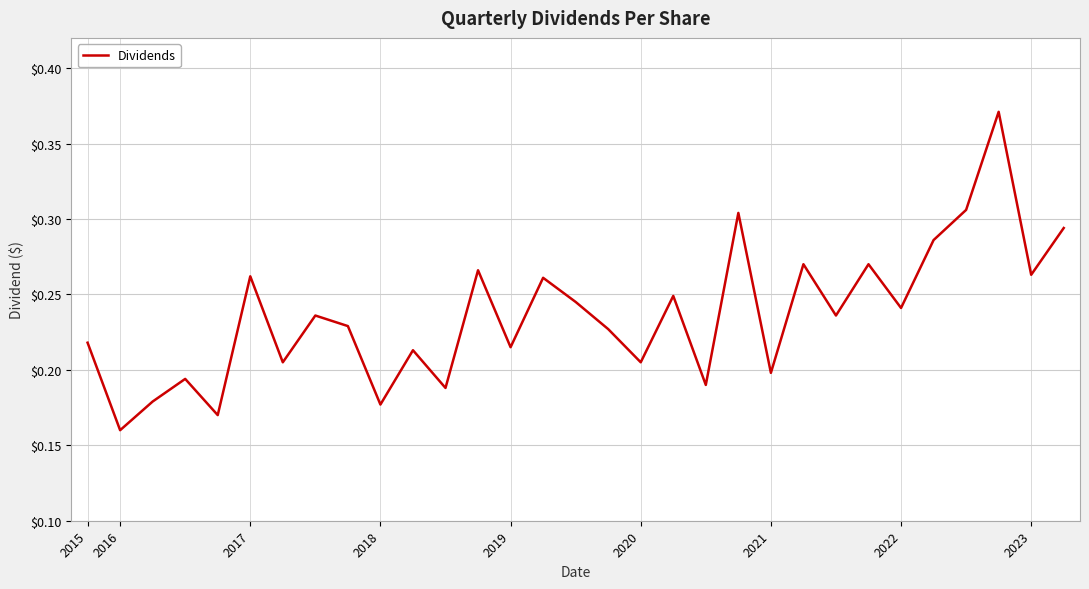

Which label corresponds to the smallest value in the chart?

2016